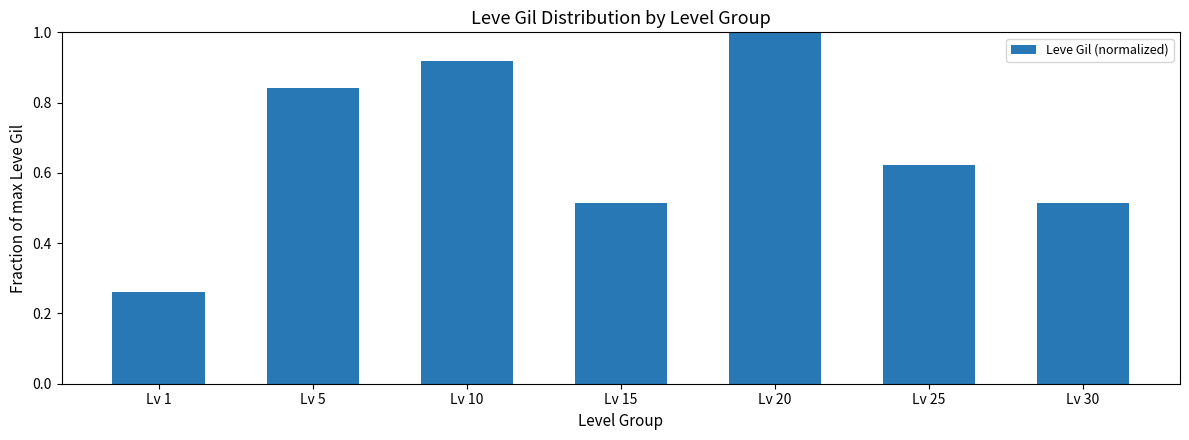

What is the value of the 5th bar from the left?

1.0